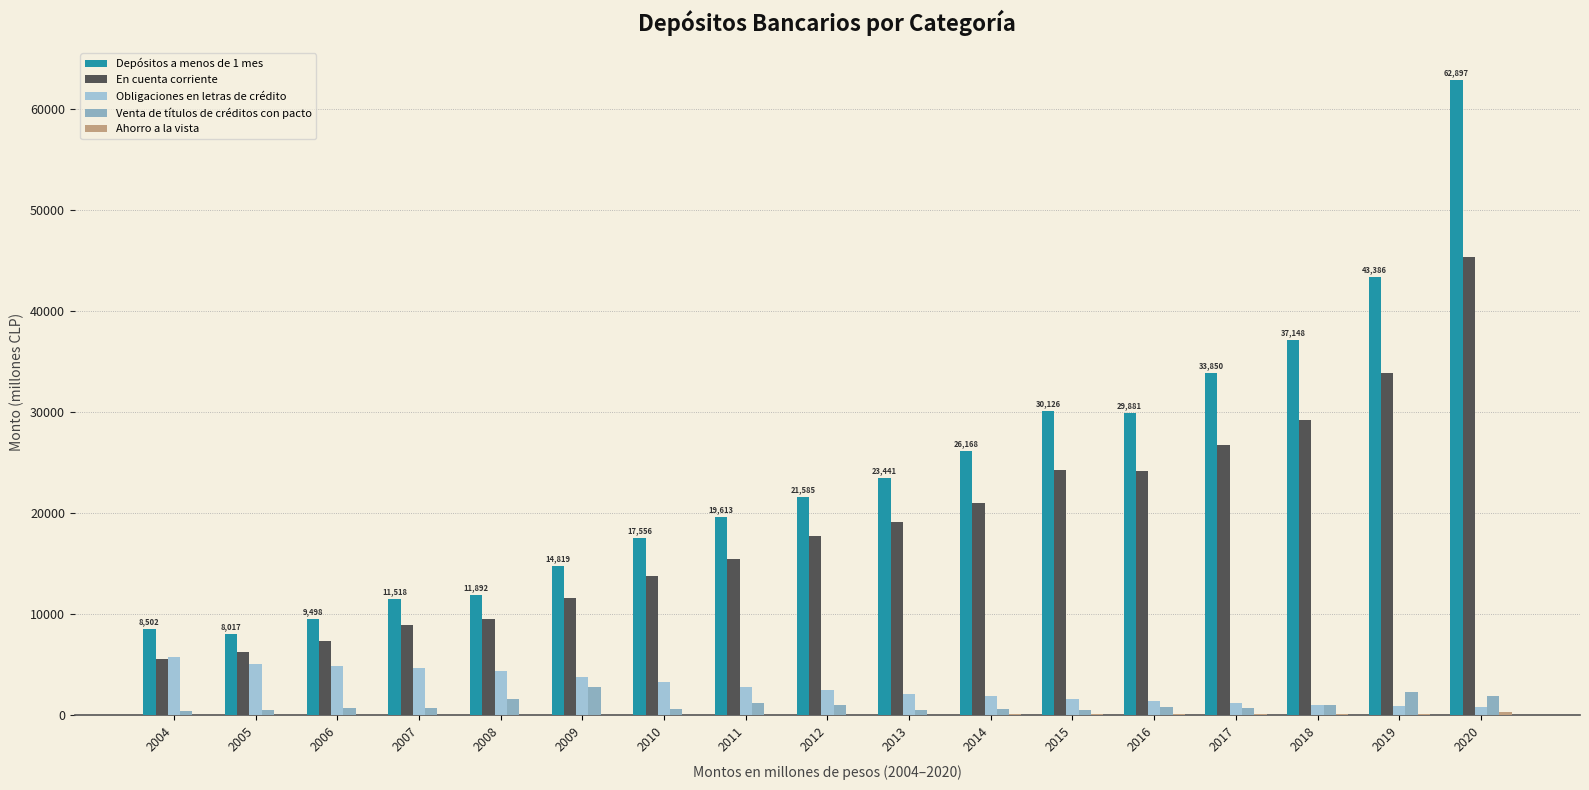

Does the chart contain stacked bars?

No